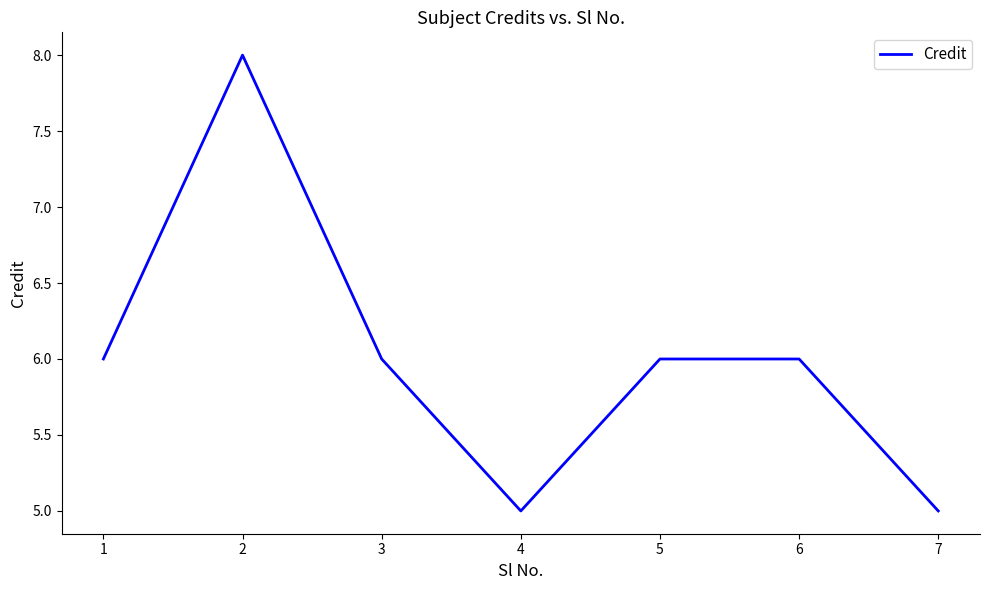

What is the difference between the second highest and minimum values?

1